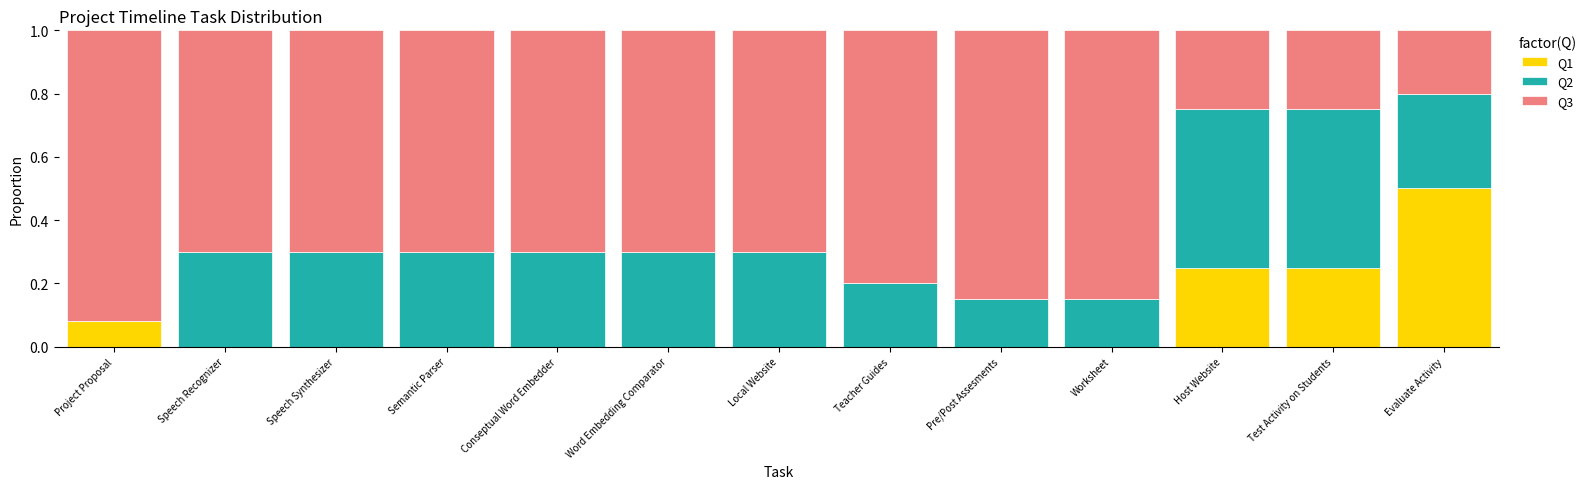

What is the total value across all series at Word Embedding Comparator?

1.0